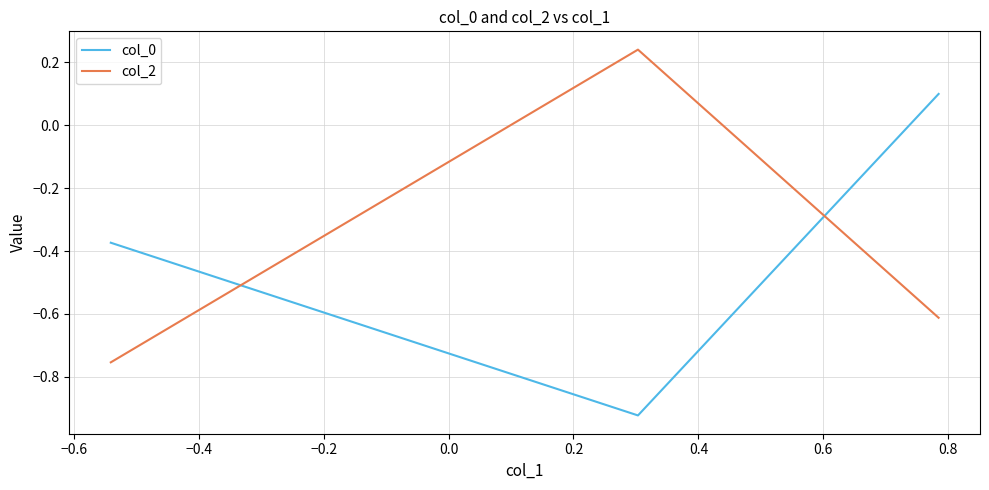

List the series in order of their peak value, highest first.

col_2, col_0